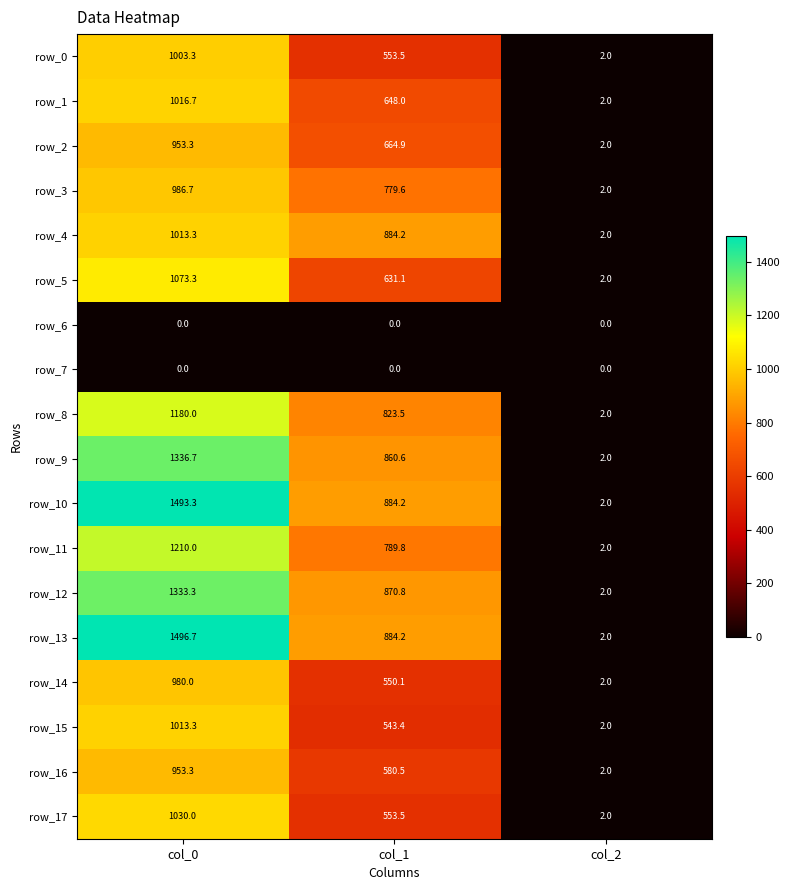

Reading left to right, extract all data points from this chart.

row_0: col_0=1003.3	col_1=553.5	col_2=2.0
row_1: col_0=1016.7	col_1=648.0	col_2=2.0
row_2: col_0=953.3	col_1=664.9	col_2=2.0
row_3: col_0=986.7	col_1=779.6	col_2=2.0
row_4: col_0=1013.3	col_1=884.2	col_2=2.0
row_5: col_0=1073.3	col_1=631.1	col_2=2.0
row_6: col_0=0.0	col_1=0.0	col_2=0.0
row_7: col_0=0.0	col_1=0.0	col_2=0.0
row_8: col_0=1180.0	col_1=823.5	col_2=2.0
row_9: col_0=1336.7	col_1=860.6	col_2=2.0
row_10: col_0=1493.3	col_1=884.2	col_2=2.0
row_11: col_0=1210.0	col_1=789.8	col_2=2.0
row_12: col_0=1333.3	col_1=870.8	col_2=2.0
row_13: col_0=1496.7	col_1=884.2	col_2=2.0
row_14: col_0=980.0	col_1=550.1	col_2=2.0
row_15: col_0=1013.3	col_1=543.4	col_2=2.0
row_16: col_0=953.3	col_1=580.5	col_2=2.0
row_17: col_0=1030.0	col_1=553.5	col_2=2.0